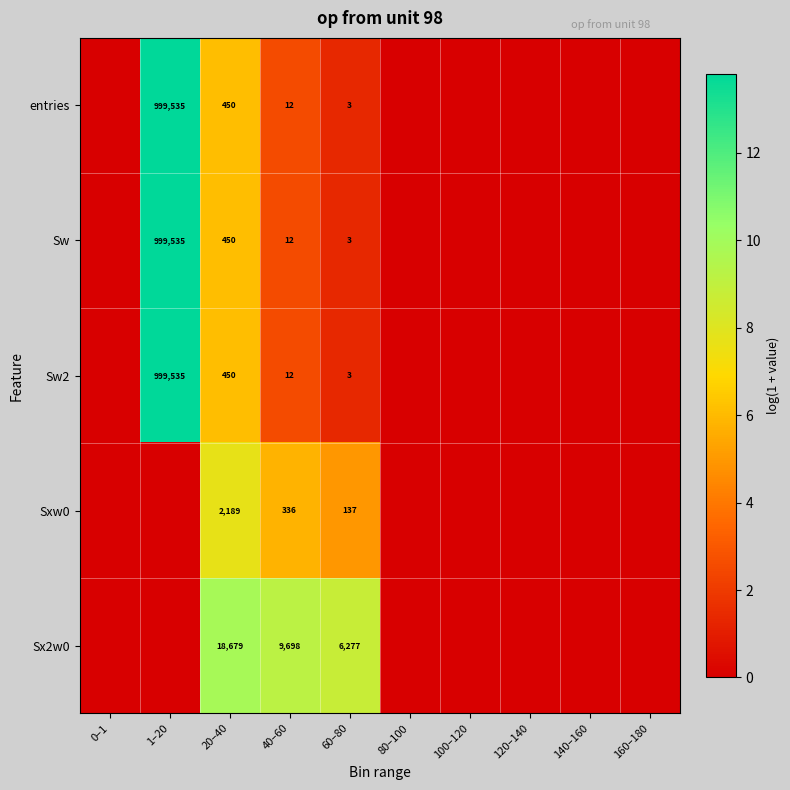

Is it true that Sx2w0 equals 15919 at 40–60?

False